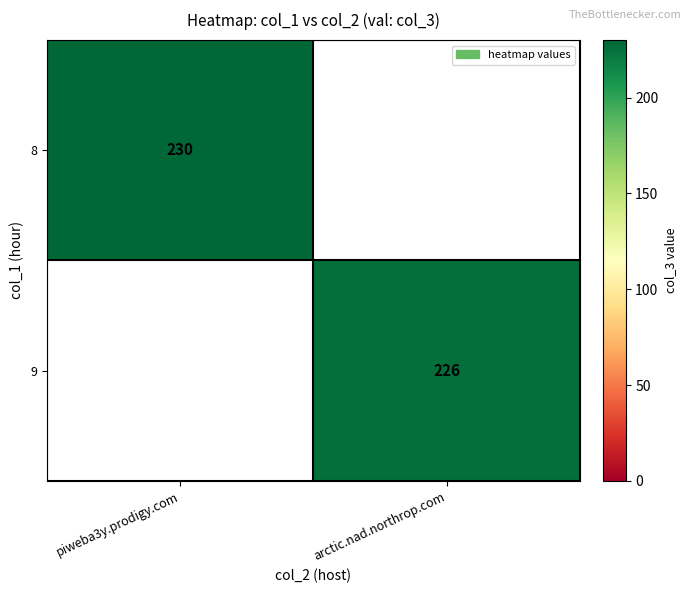

True or false: 8 has a value of 230 at piweba3y.prodigy.com.

True